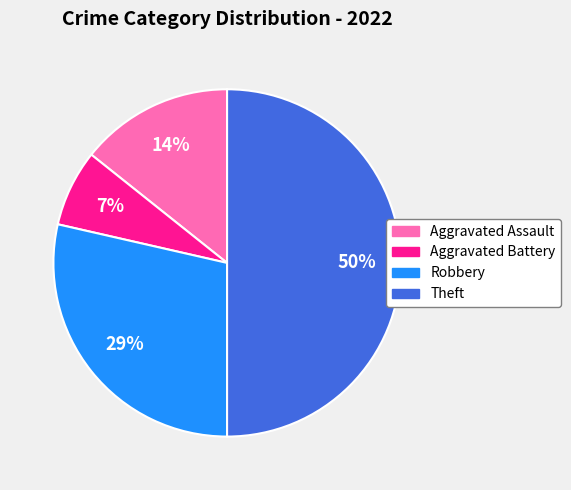

Is it true that Aggravated Battery is 20% of the pie?

False